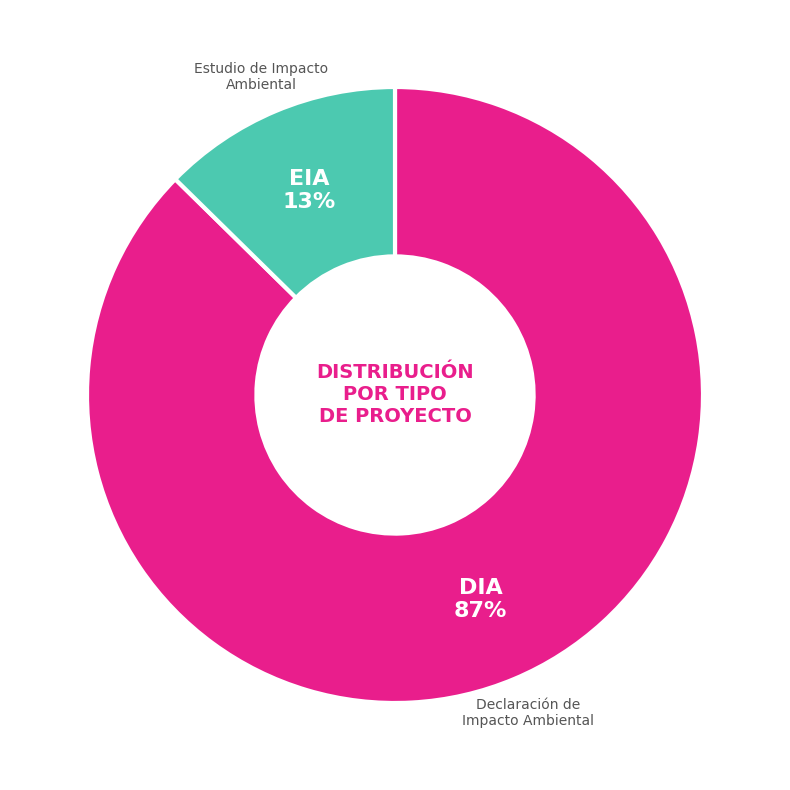

To the nearest percent, what percentage of the pie is DIA?

87%